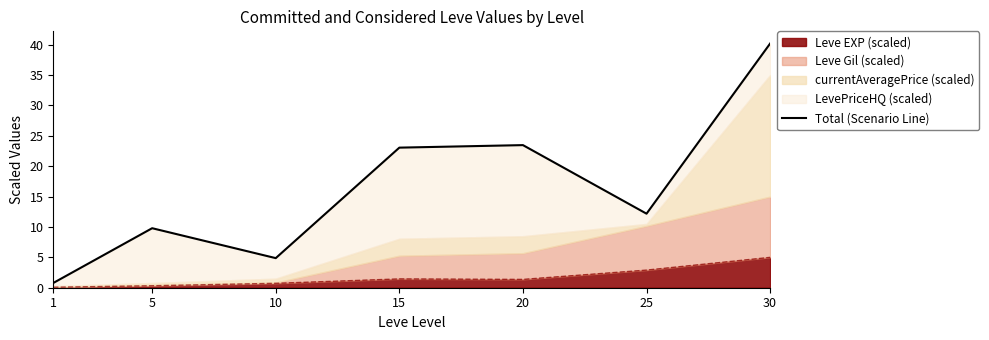

At which category does the chart reach its minimum across all series?

1